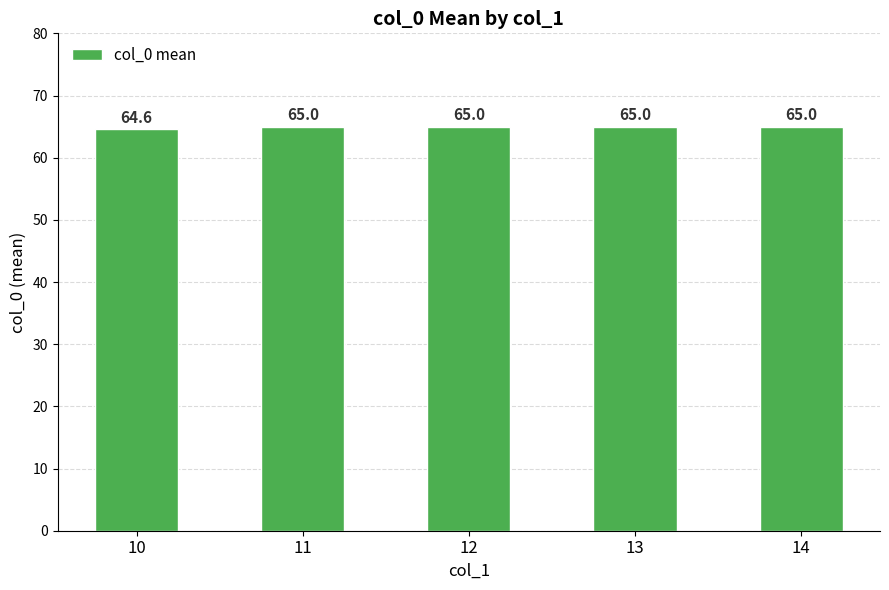

Reading left to right, transcribe all the data shown in this chart.

10=64.6	11=65.0	12=65.0	13=65.0	14=65.0